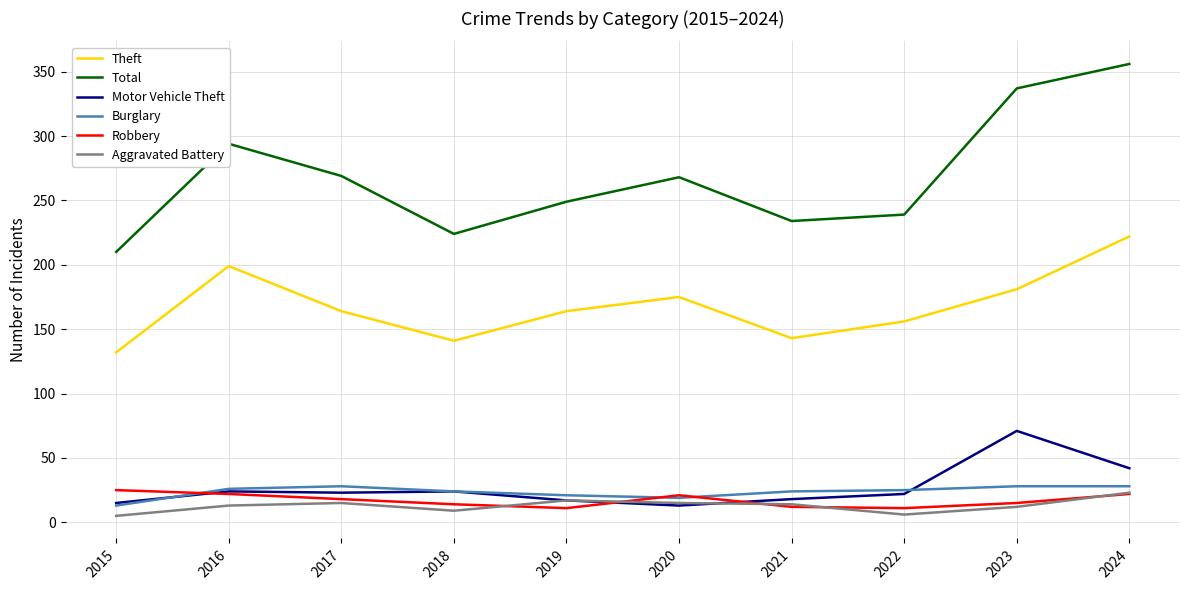

Which series has the widest spread of values?

Total